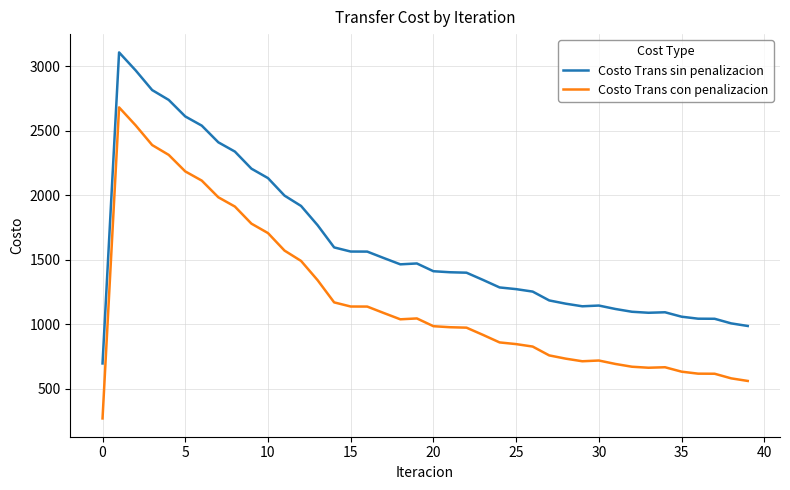

What is the maximum value shown in the chart?

3106.7